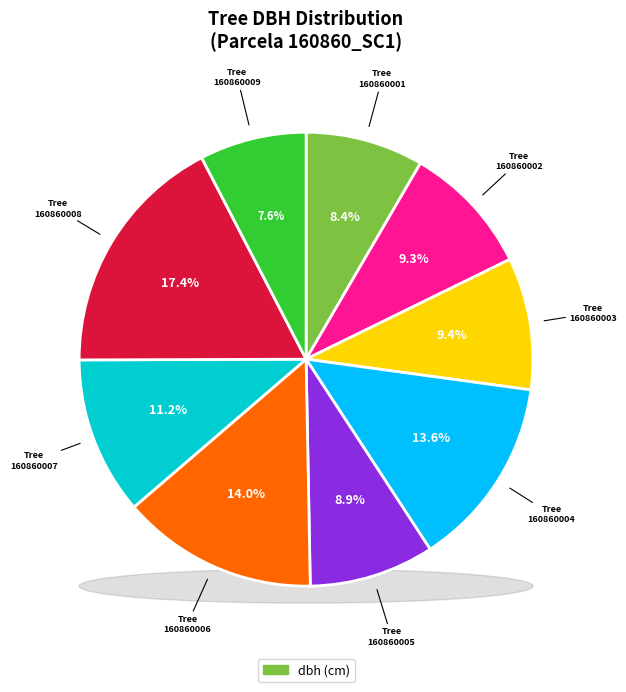

Which slice is the largest?

160860008